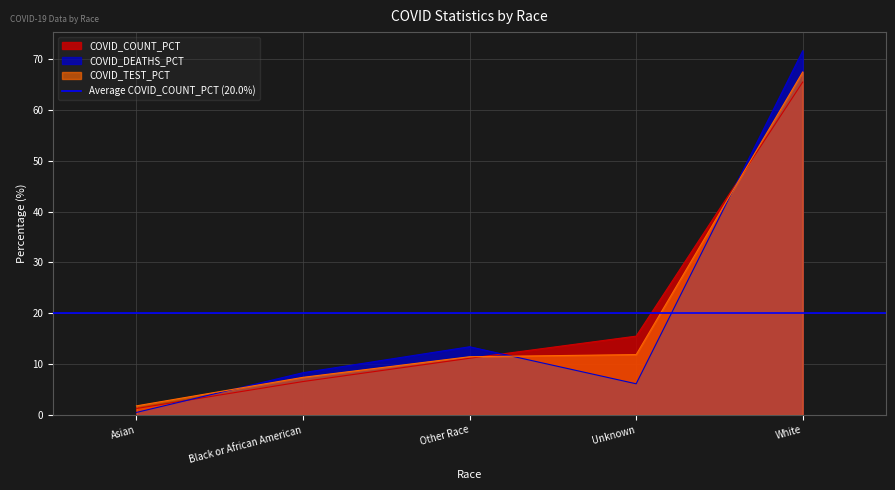

True or false: COVID_TEST_PCT has a value of 18.4 at Other Race.

False